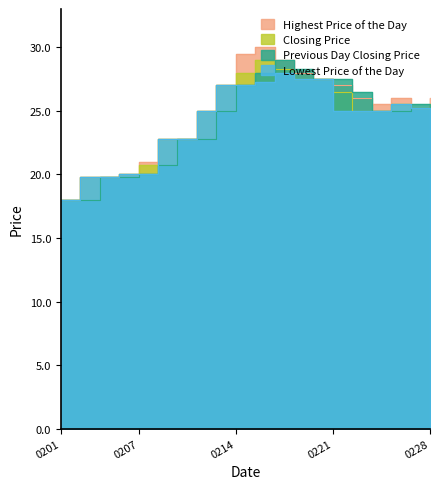

Rank the series at 20170213 from highest to lowest value.

Highest Price of the Day, Closing Price, Lowest Price of the Day, Previous Day Closing Price